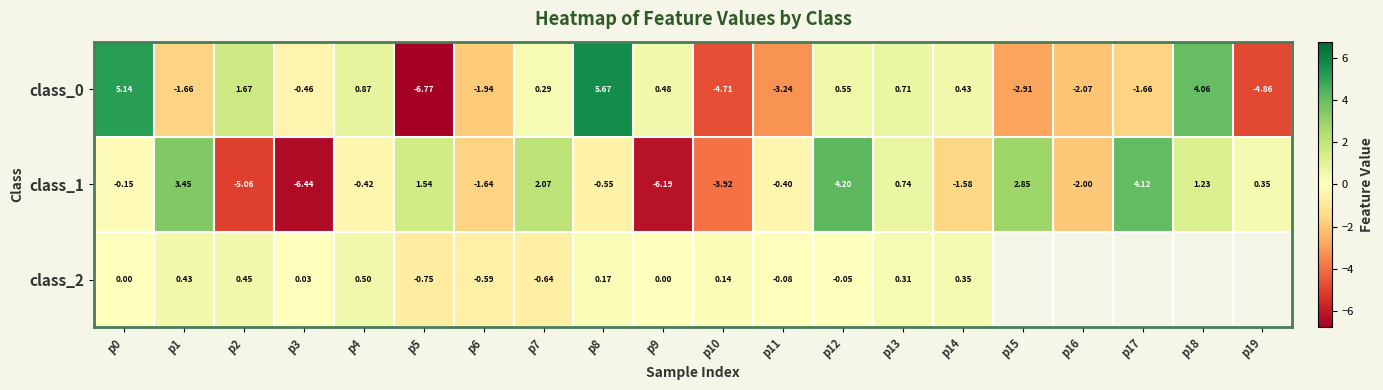

Is the value of class_2 at p1 greater than the value of class_0 at p19?

Yes